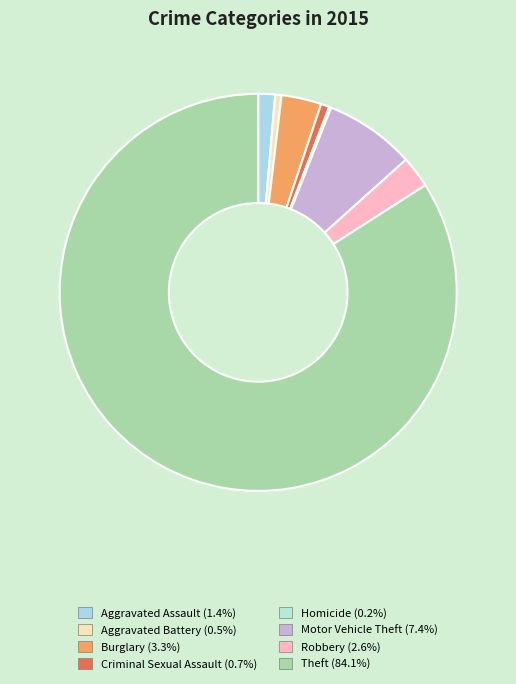

Which slice is the largest?

Theft